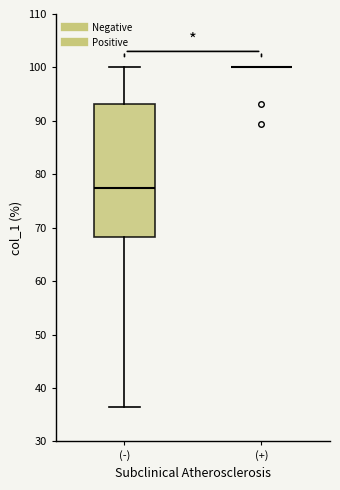

Comparing the boxes themselves (not the whiskers), which one is the tallest?

(-)